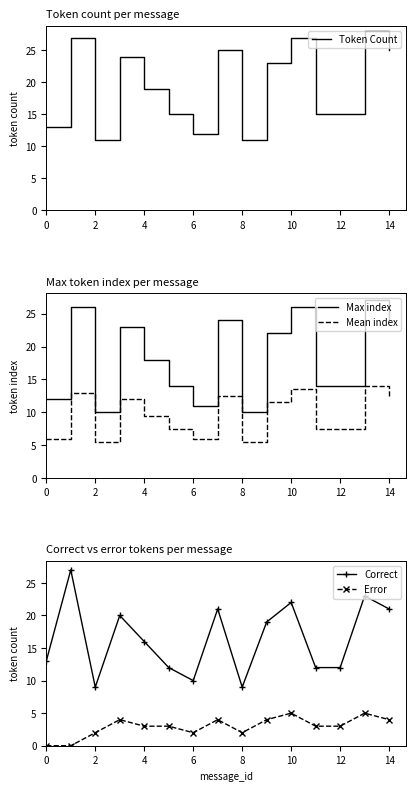

What is the value of the Mean index point at the 1st from the left?

6.0